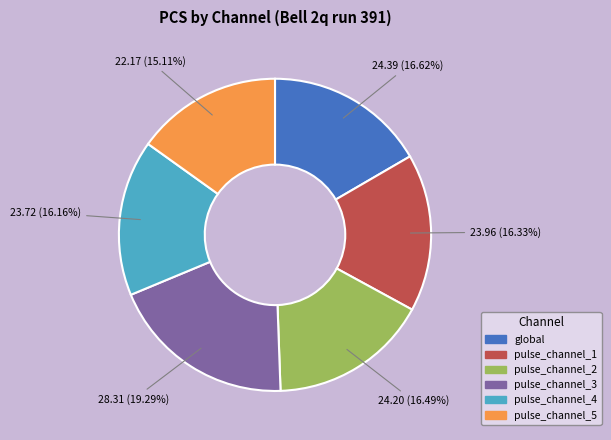

Is there any slice that represents more than half of the pie?

No